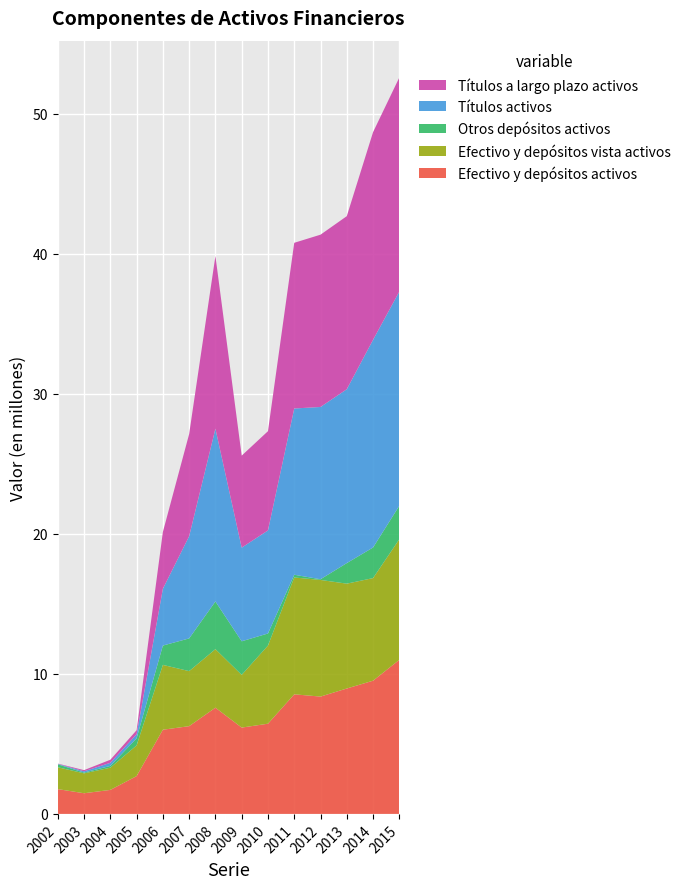

Is it true that Efectivo y depósitos activos equals 1.7 at 2004?

True